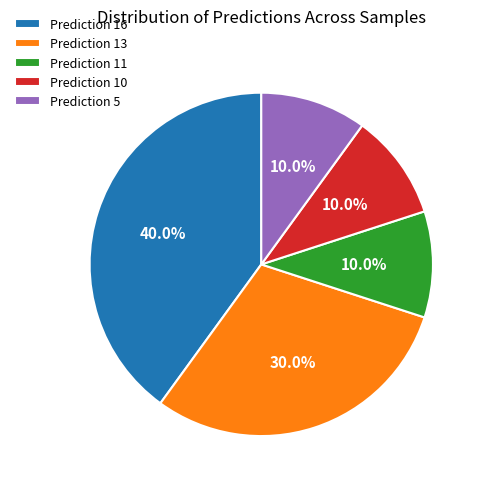

Between Prediction 10 and Prediction 16, which is larger?

Prediction 16